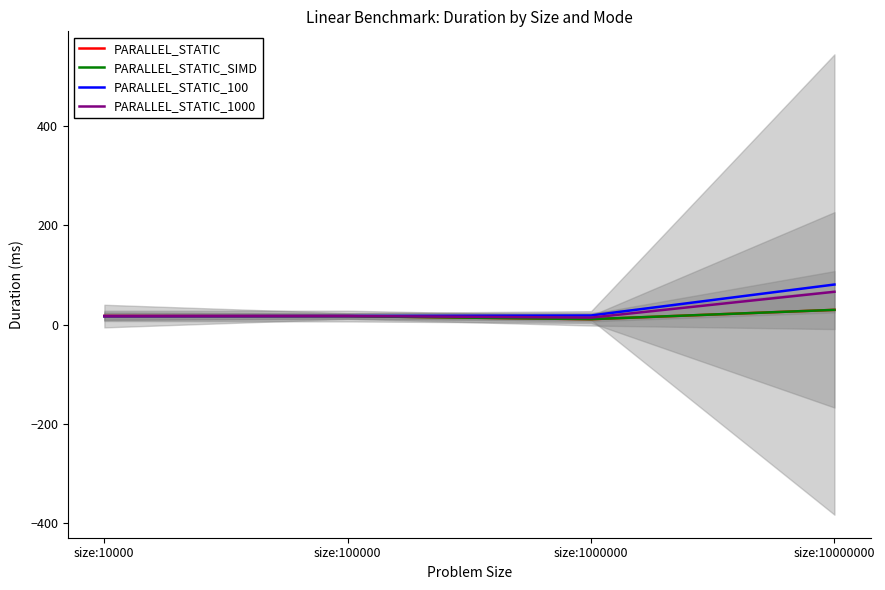

How many categories are shown in the chart?

4